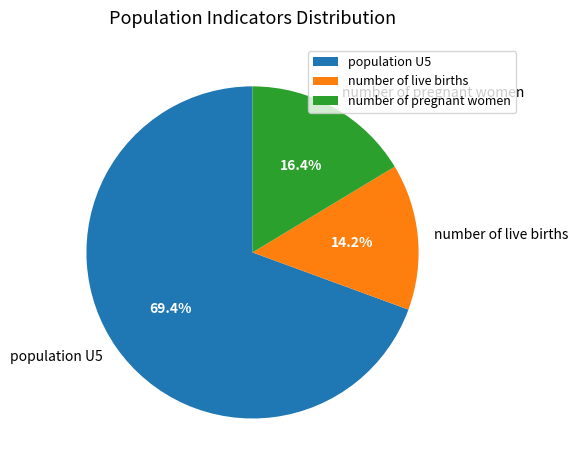

What is the ratio of the value at population U5 to the value at number of pregnant women?

4.2